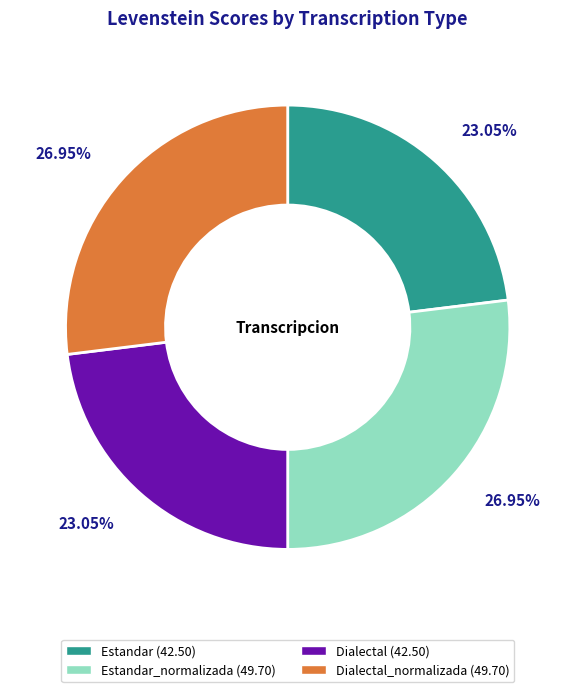

Does any single category account for the majority?

No